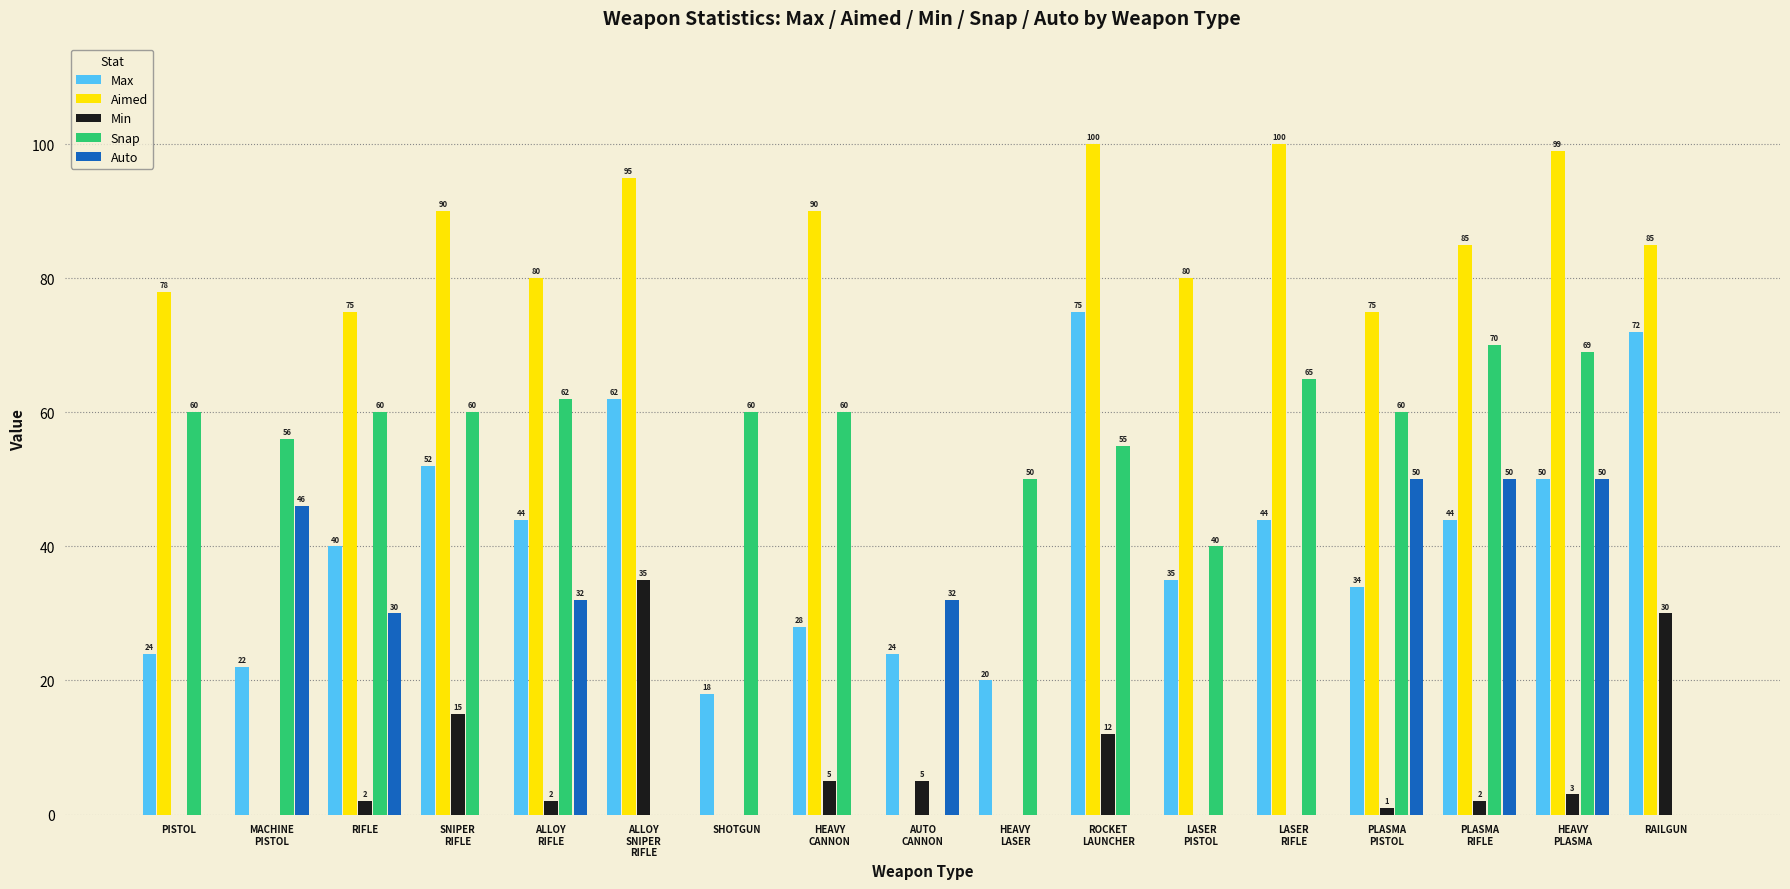

What is the maximum value shown in the chart?

100